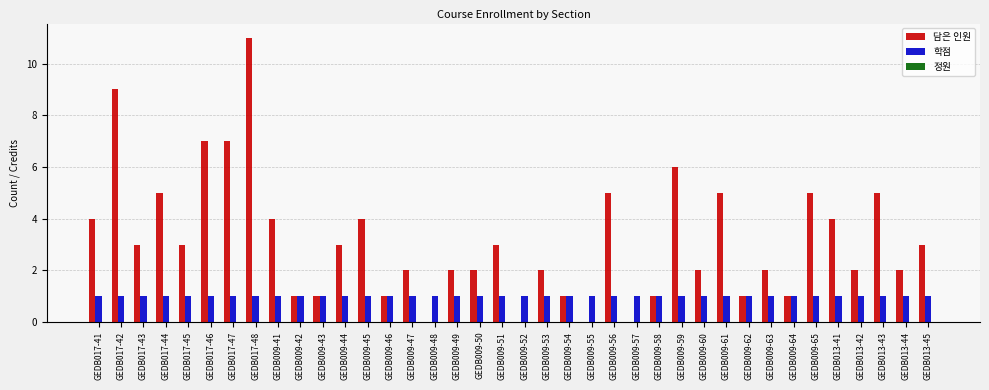

The 학점 series shows 0 at GEDB013-44. True or false?

False